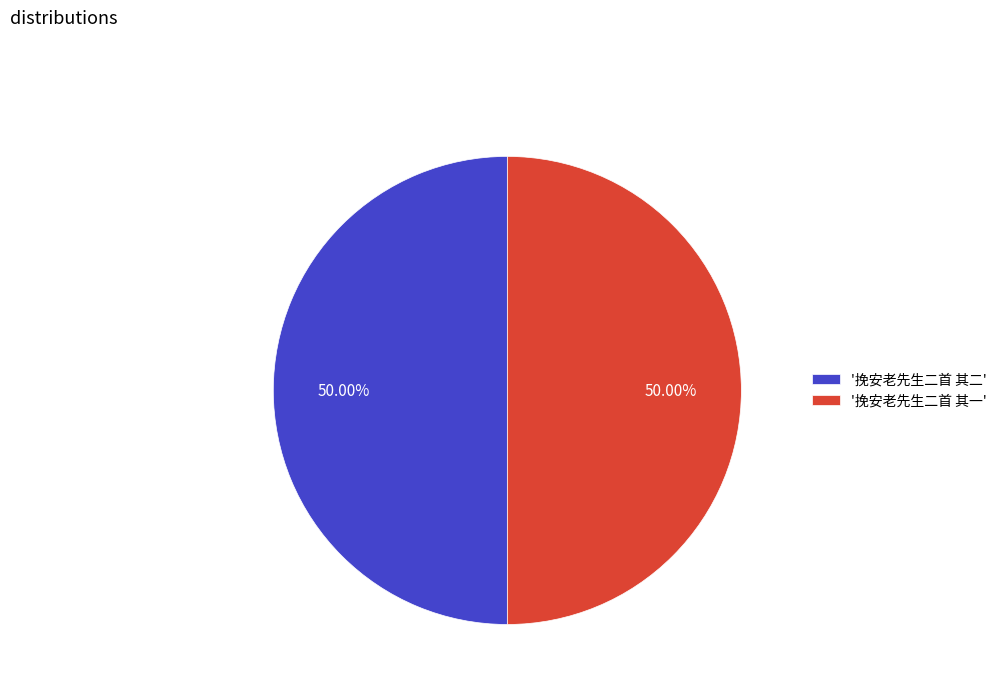

To the nearest percent, what is the average slice percentage?

50%